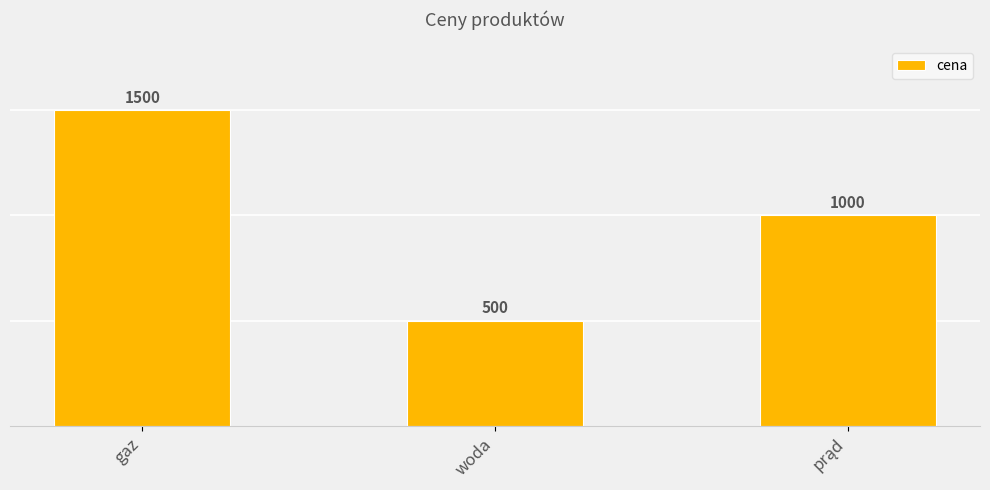

What is the minimum value shown in the chart?

500